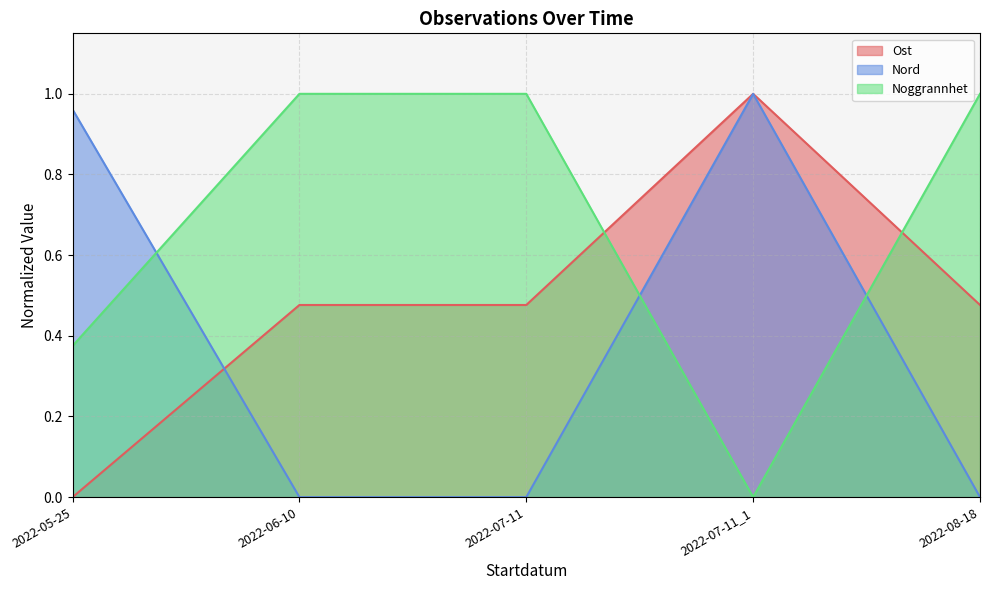

Reading right to left, transcribe all the data shown in this chart.

Ost: 0.5	1.0	0.5	0.5	0.0
Nord: 0.0	1.0	0.0	0.0	1.0
Noggrannhet: 1.0	0.0	1.0	1.0	0.4